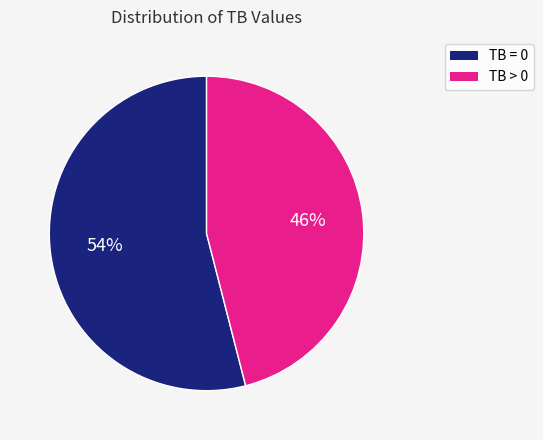

To the nearest percent, what is the difference between the largest and smallest slice percentages?

8%